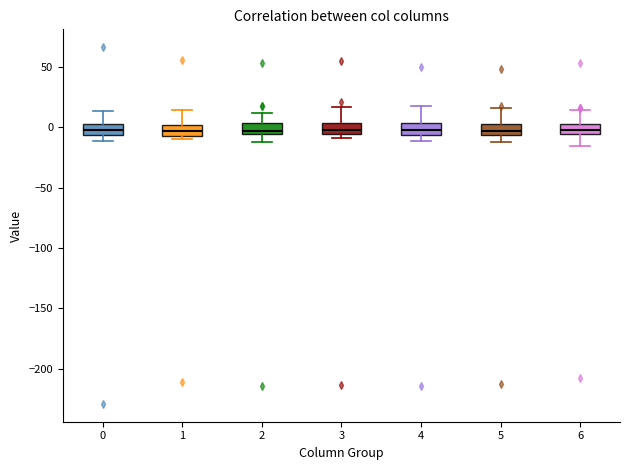

Reading left to right, read every box against the y-axis: the position of its median line, the range the box covers, and the ends of its whiskers. The values are not printed on the chart, so give them approximately, as read against the axis.

0: median 0, box -5 to 5, whiskers -10 to 15
1: median -5 (inside the box), box -5 to 0, whiskers -10 to 15
2: median -5 (just above the box's lower edge), box -5 to 5, whiskers -10 to 10
3: median 0, box -5 to 5, whiskers -10 to 15
4: median 0, box -5 to 5, whiskers -10 to 20
5: median -5 (inside the box), box -5 to 0, whiskers -10 to 15
6: median 0, box -5 to 5, whiskers -15 to 15